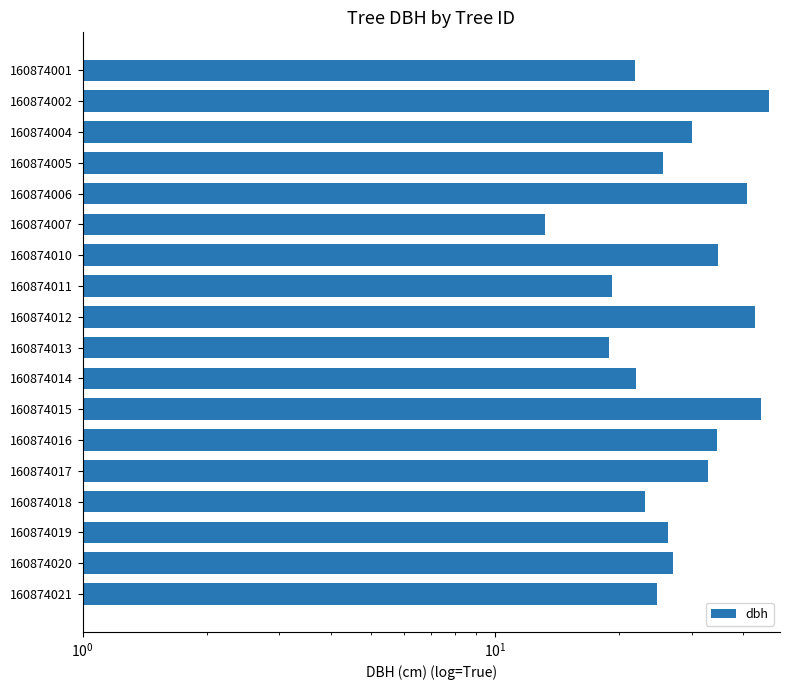

How many bars are there in total?

18